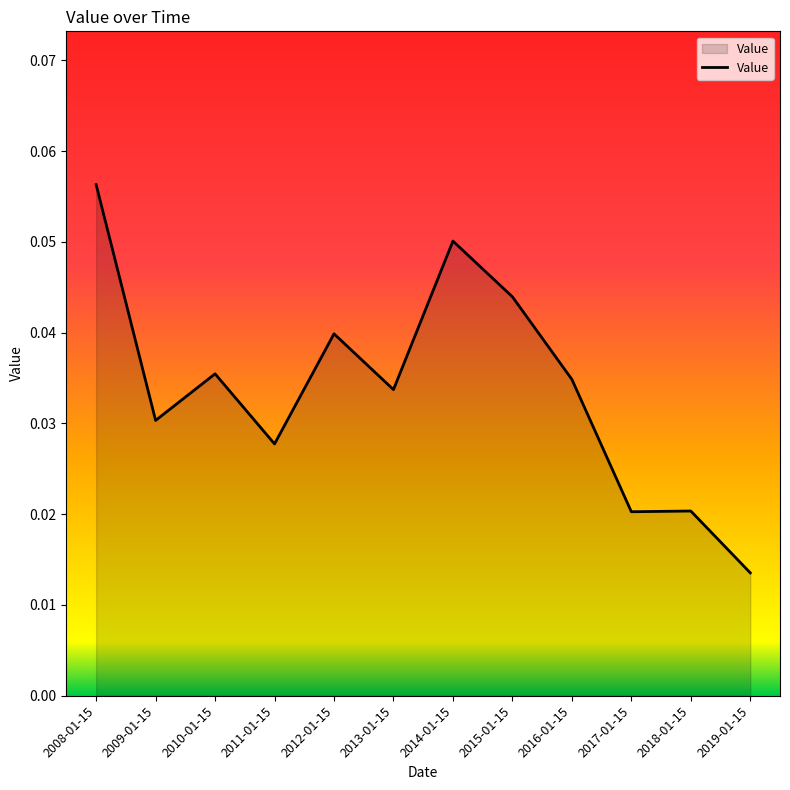

What position from the left is 2015-01-15?

8